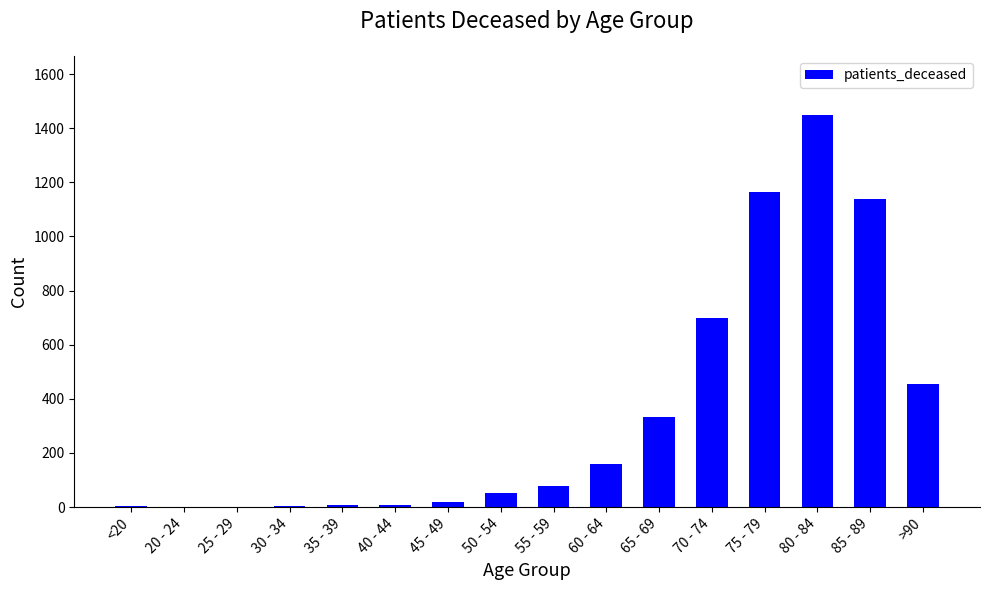

Is it true that the value at >90 is 759?

False